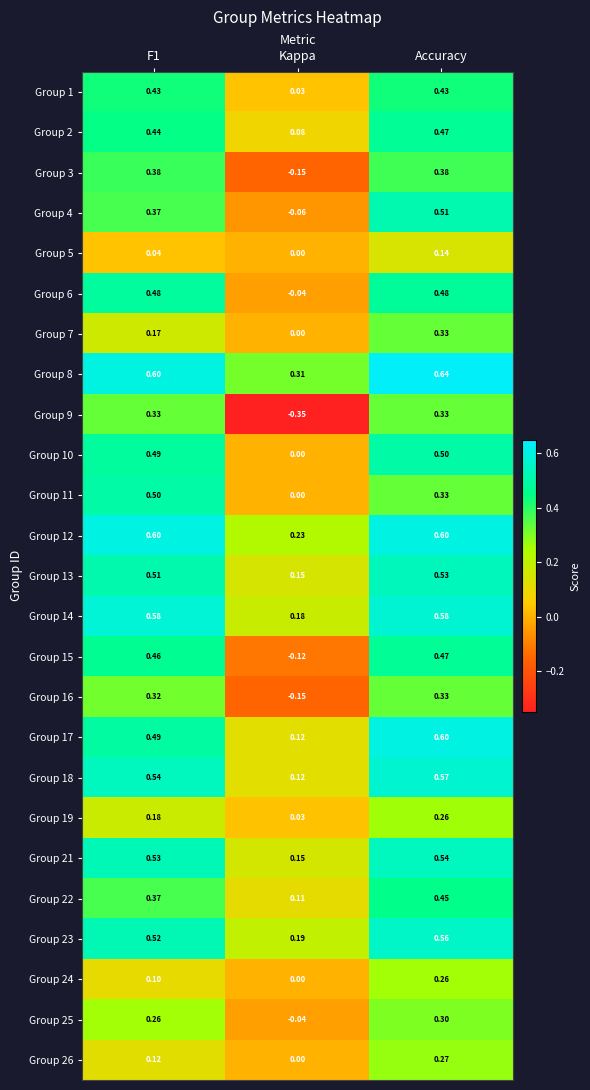

Where is Group 23 nearest to the value 0?

Kappa